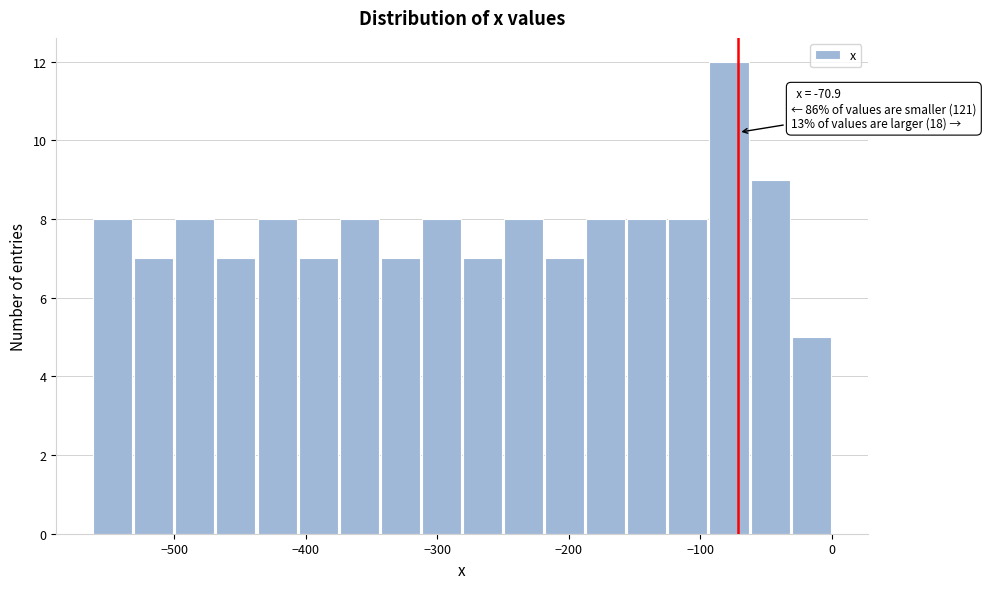

Around what value on the x-axis is the tallest bar? Give the approximate position of its centre, as read against the axis.

-80